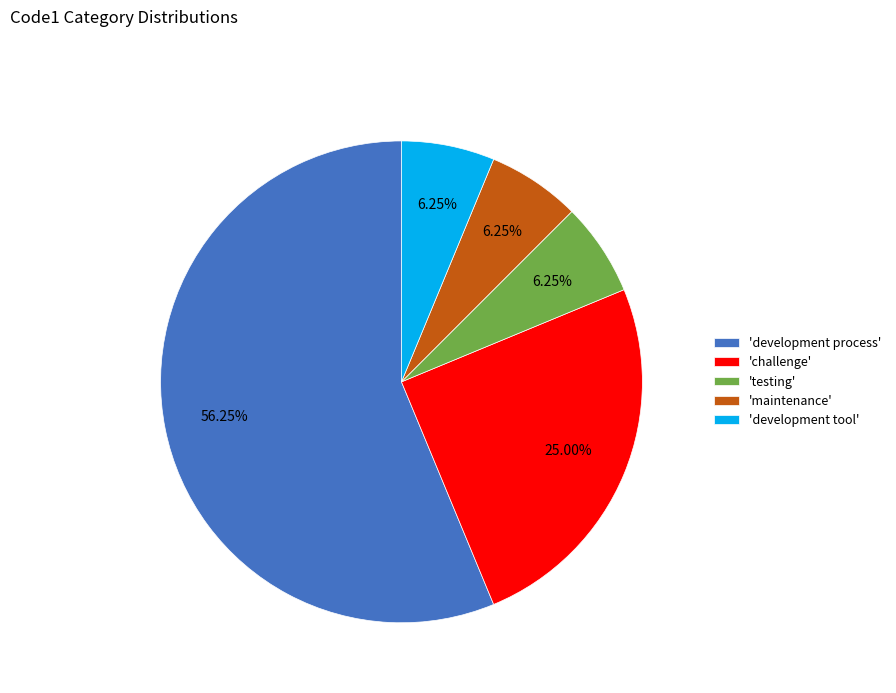

How many slices are in this pie chart?

5